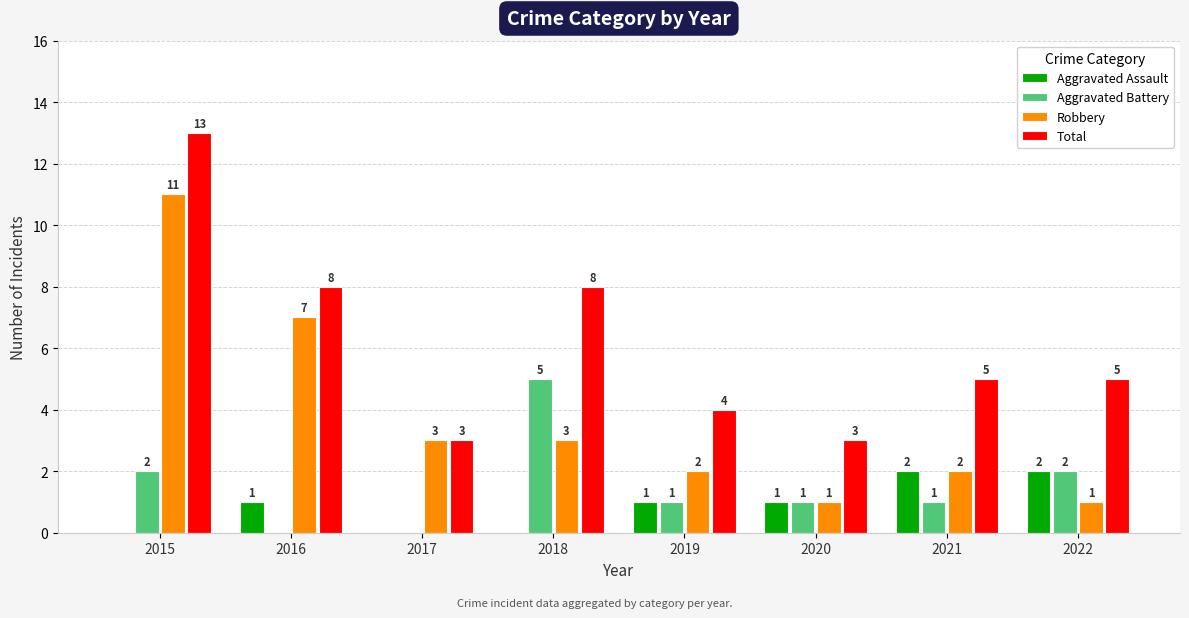

Reading left to right, transcribe all the data shown in this chart.

Aggravated Assault: 2015=0	2016=1	2017=0	2018=0	2019=1	2020=1	2021=2	2022=2
Aggravated Battery: 2015=2	2016=0	2017=0	2018=5	2019=1	2020=1	2021=1	2022=2
Robbery: 2015=11	2016=7	2017=3	2018=3	2019=2	2020=1	2021=2	2022=1
Total: 2015=13	2016=8	2017=3	2018=8	2019=4	2020=3	2021=5	2022=5